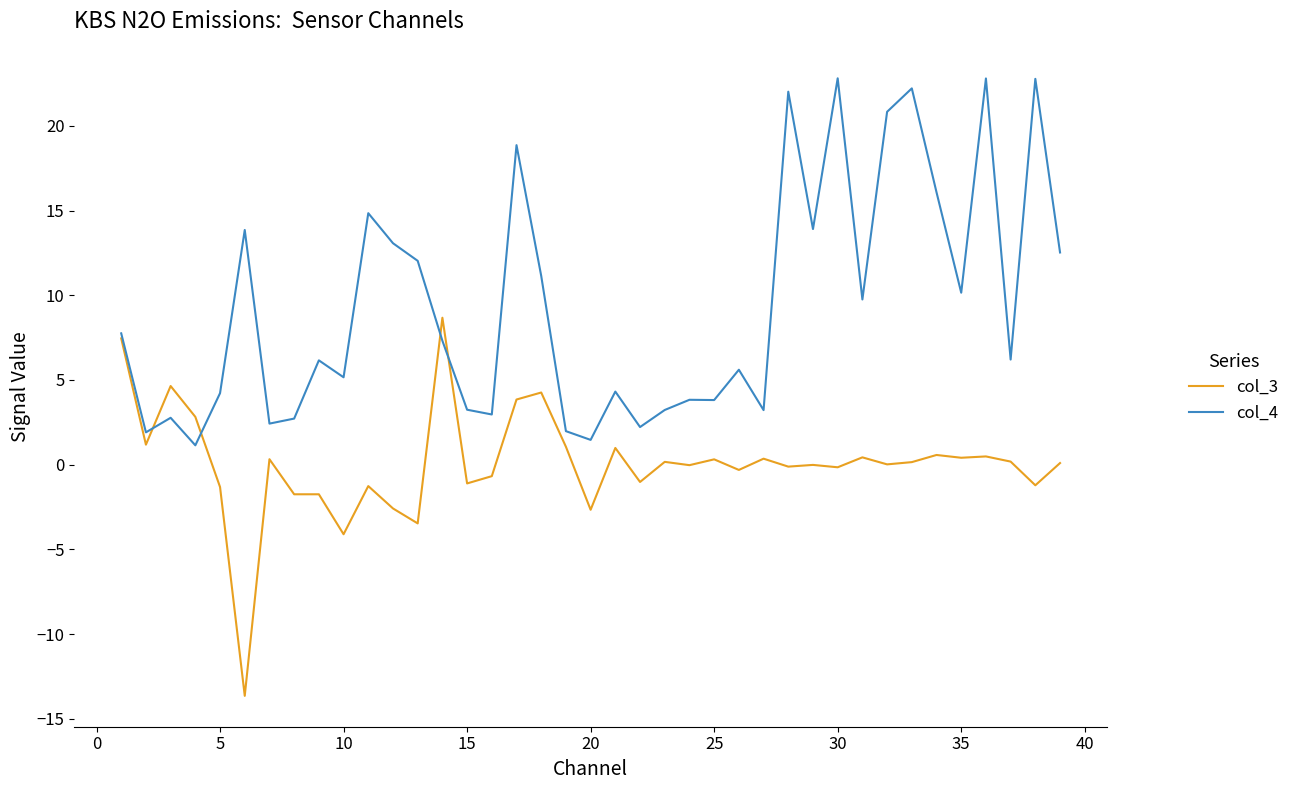

Rank the series by their maximum value, from highest to lowest.

col_4, col_3